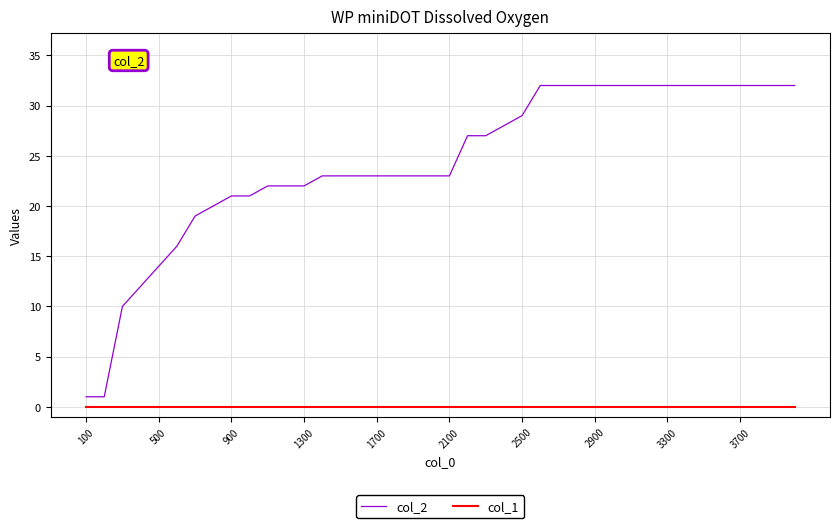

Reading right to left, extract all data points from this chart.

col_2: 32	32	32	32	32	32	32	32	32	32	32	32	32	32	32	29	28	27	27	23	23	23	23	23	23	23	23	22	22	22	21	21	20	19	16	14	12	10	1	1
col_1: 0	0	0	0	0	0	0	0	0	0	0	0	0	0	0	0	0	0	0	0	0	0	0	0	0	0	0	0	0	0	0	0	0	0	0	0	0	0	0	0